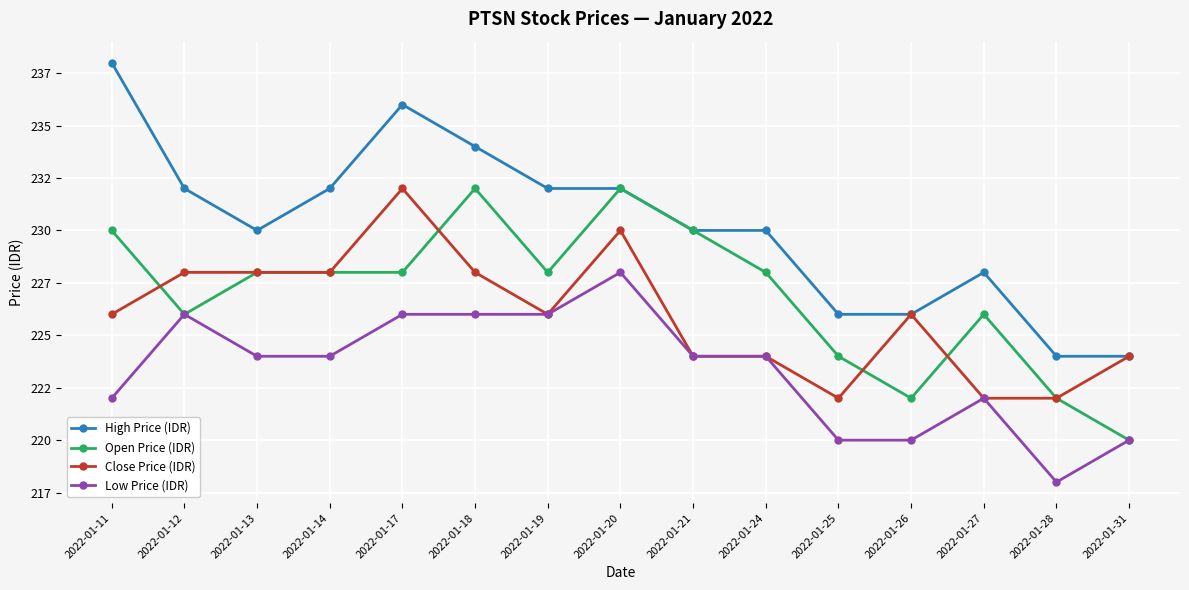

What are all the series names shown in the legend?

High Price (IDR), Open Price (IDR), Close Price (IDR), Low Price (IDR)